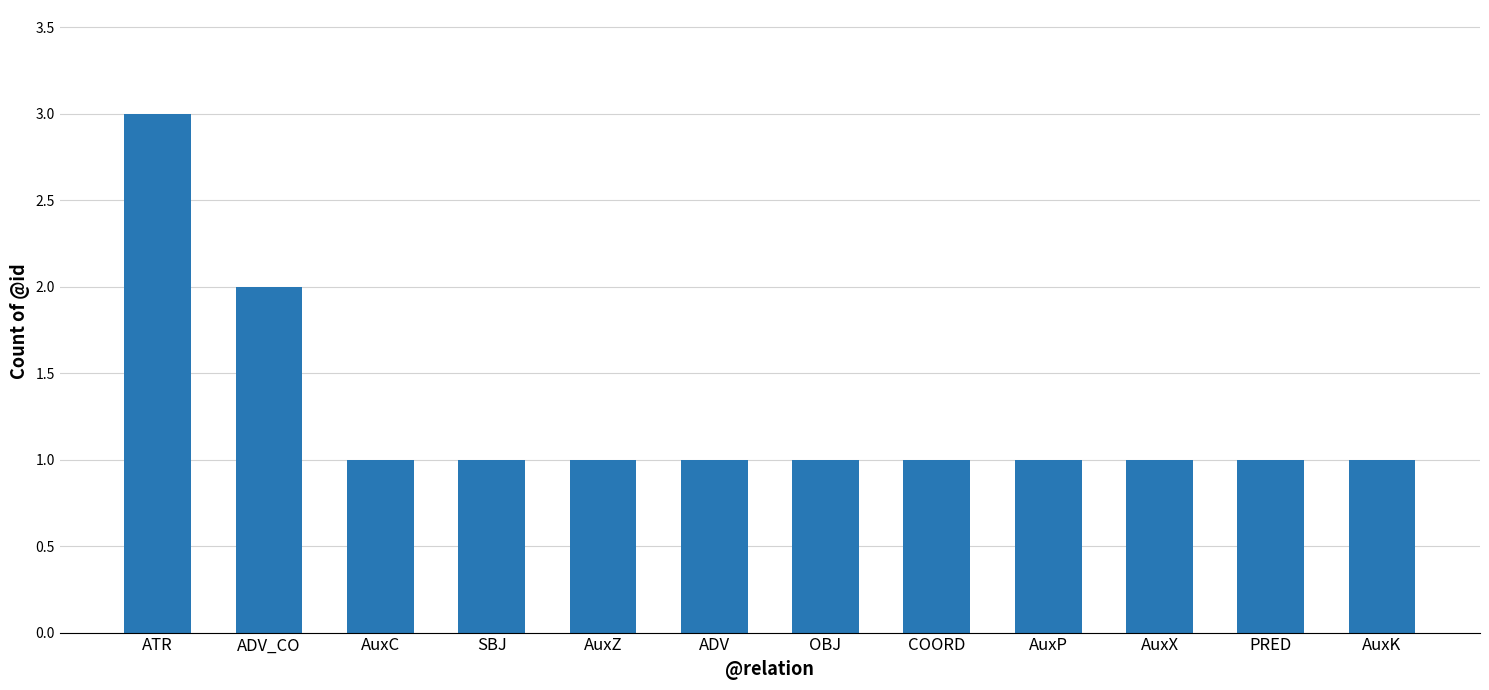

What is the label of the 11th bar from the right?

ADV_CO